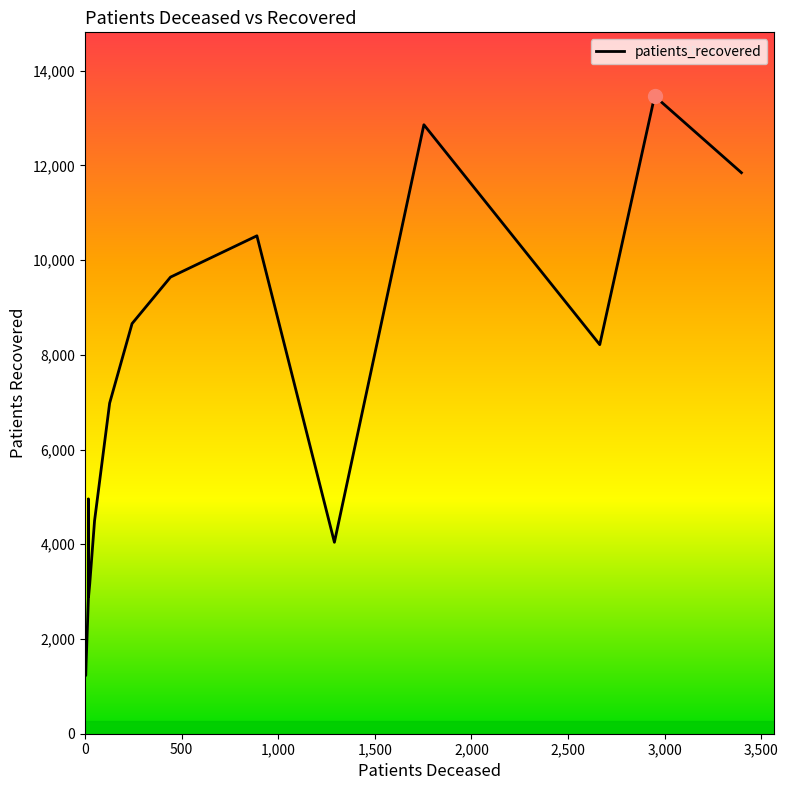

Does the chart display data point markers on the line(s)?

No